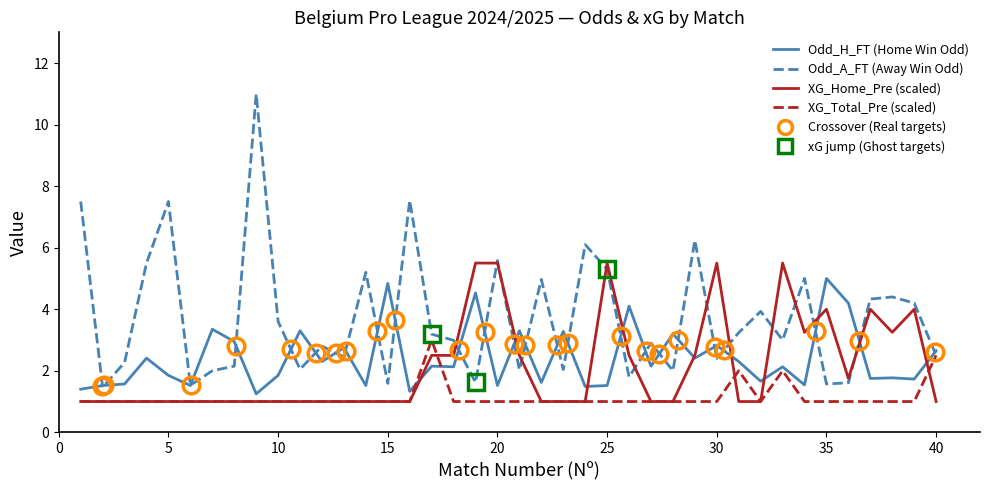

Which series ends up on top after the final intersection of Odd_H_FT (Home Win Odd) and Odd_A_FT (Away Win Odd)?

Odd_H_FT (Home Win Odd)